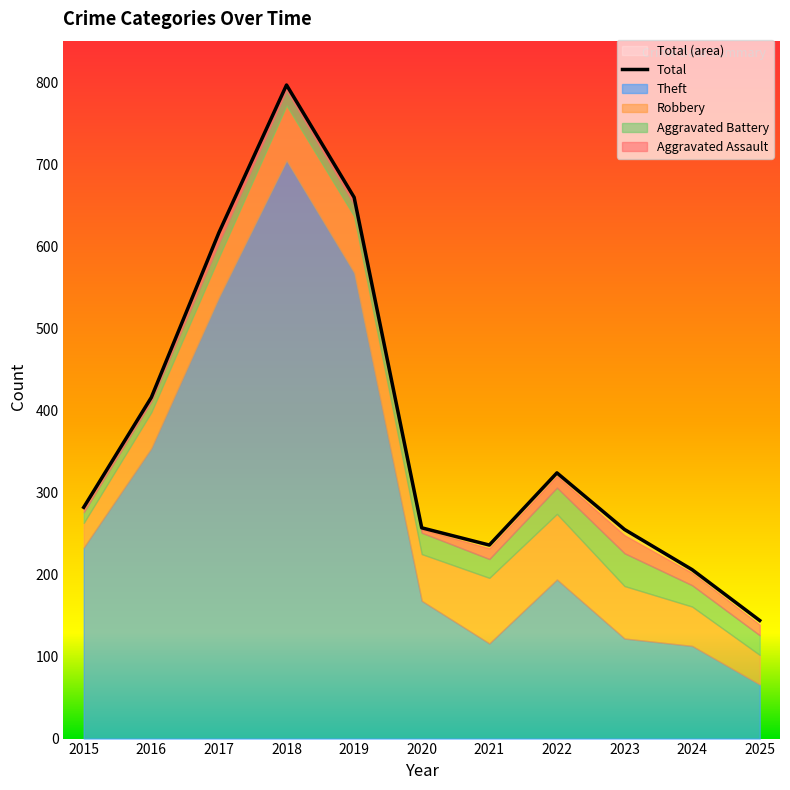

The value of Total at 2019 is 286. True or false?

False